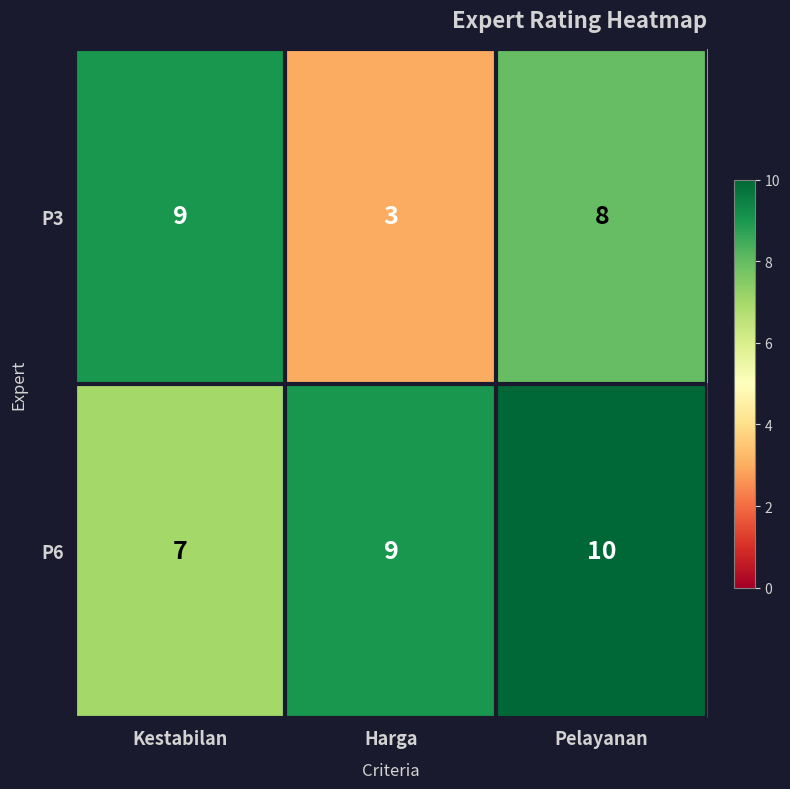

Count the P6 values in the range 7 to 10.

3